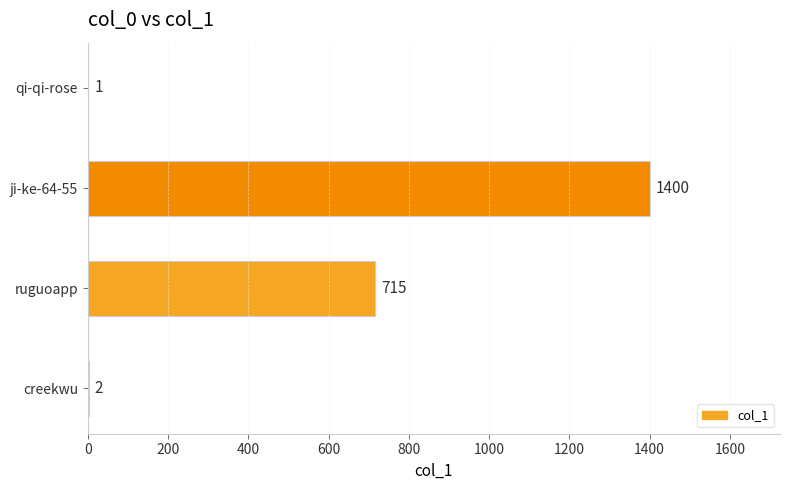

Which label corresponds to the largest value in the chart?

ji-ke-64-55